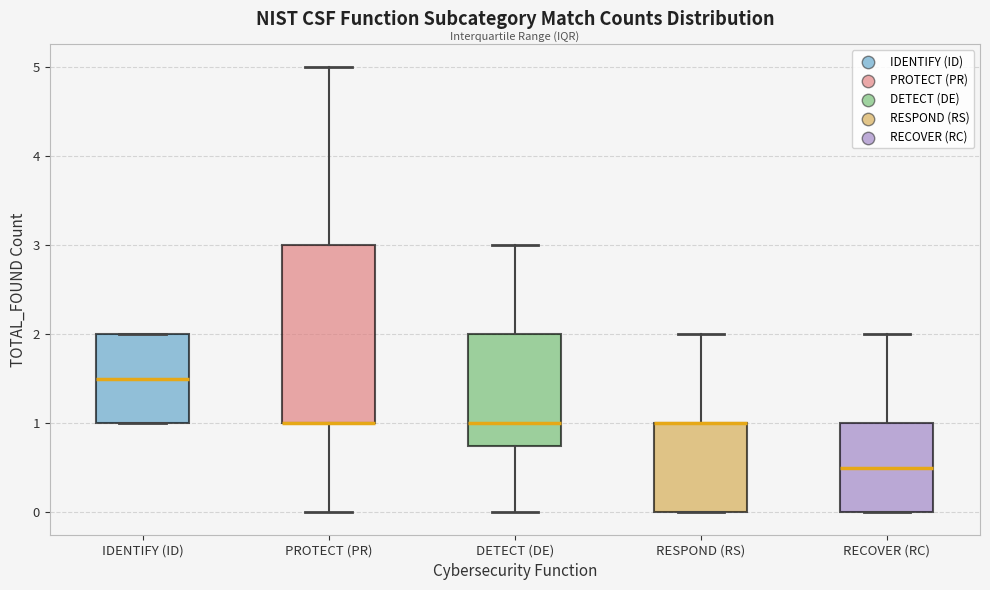

Comparing the boxes themselves (not the whiskers), which one is the tallest?

PROTECT (PR)